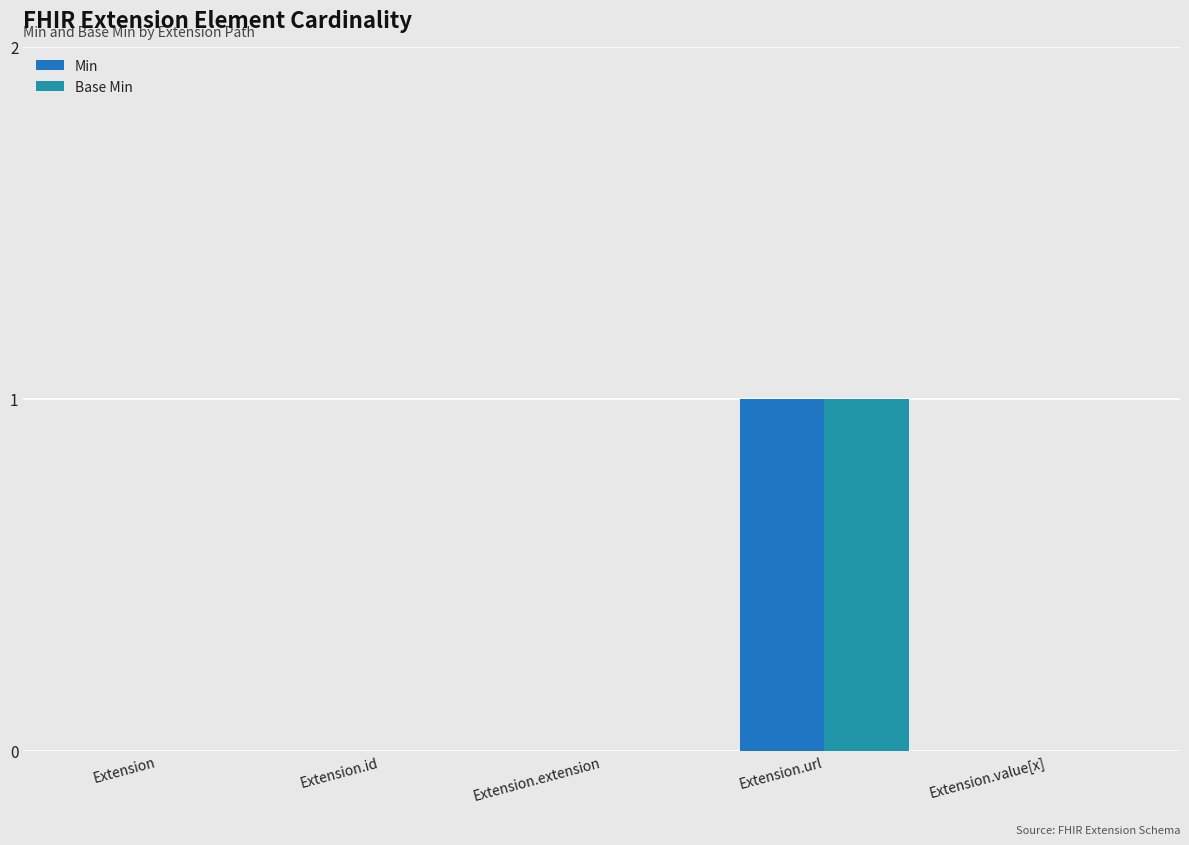

The value of Base Min at Extension.url is 1. True or false?

True